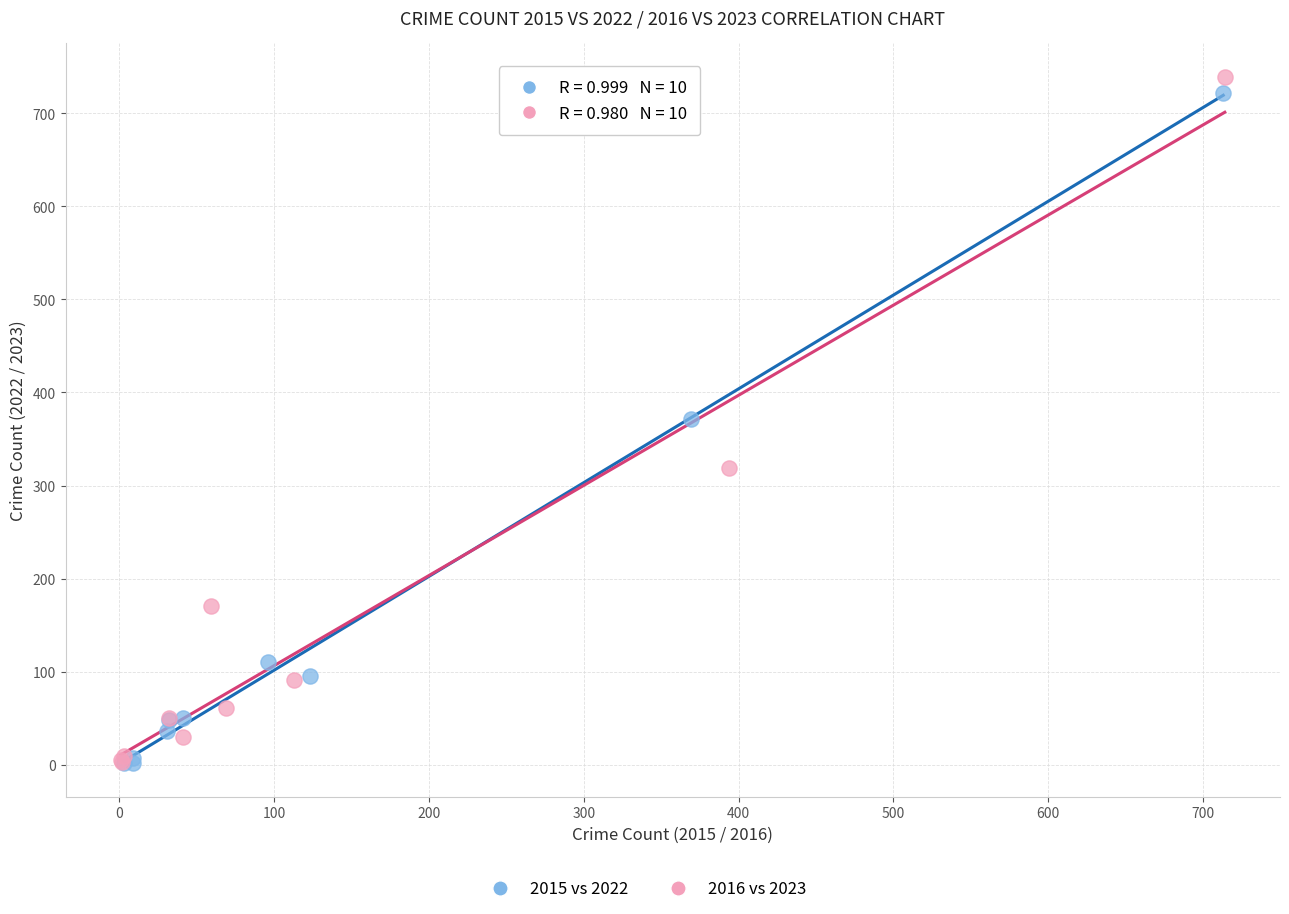

Which series has the largest Y range (max minus min)?

2016 vs 2023